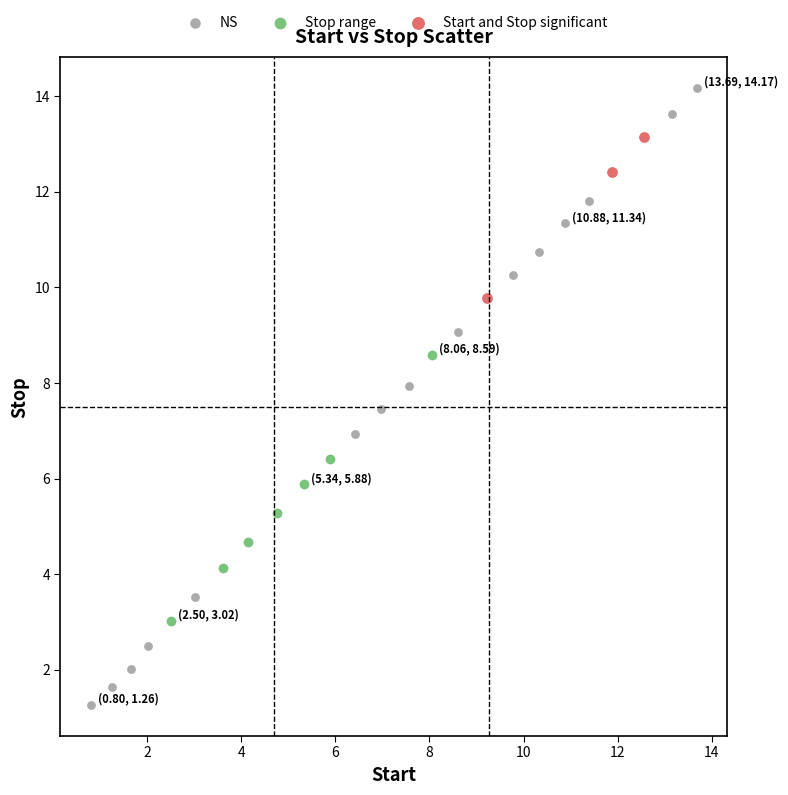

Which series has the widest spread of Y values?

NS